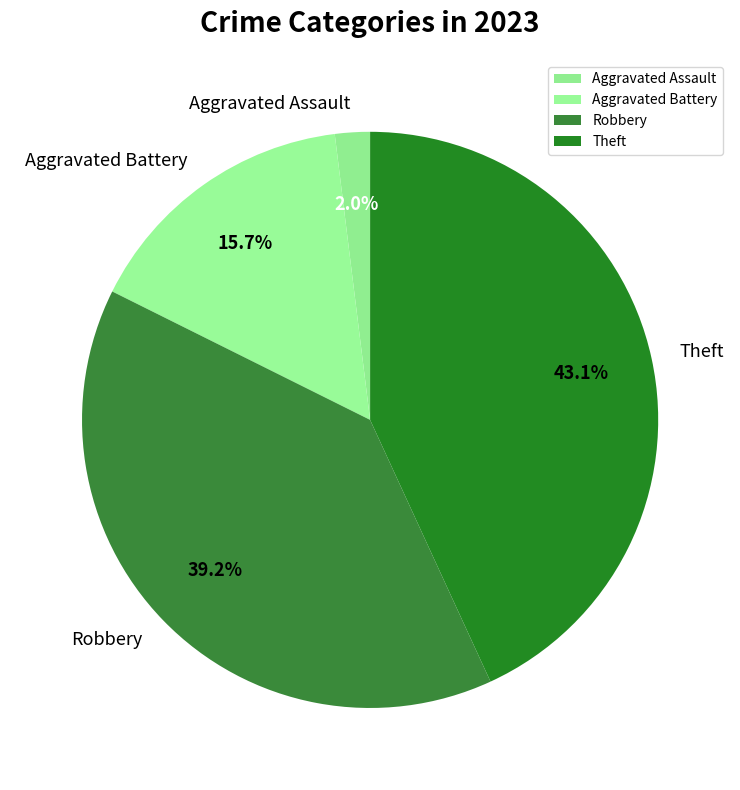

What percentage is the Theft slice, to the nearest percent?

43%